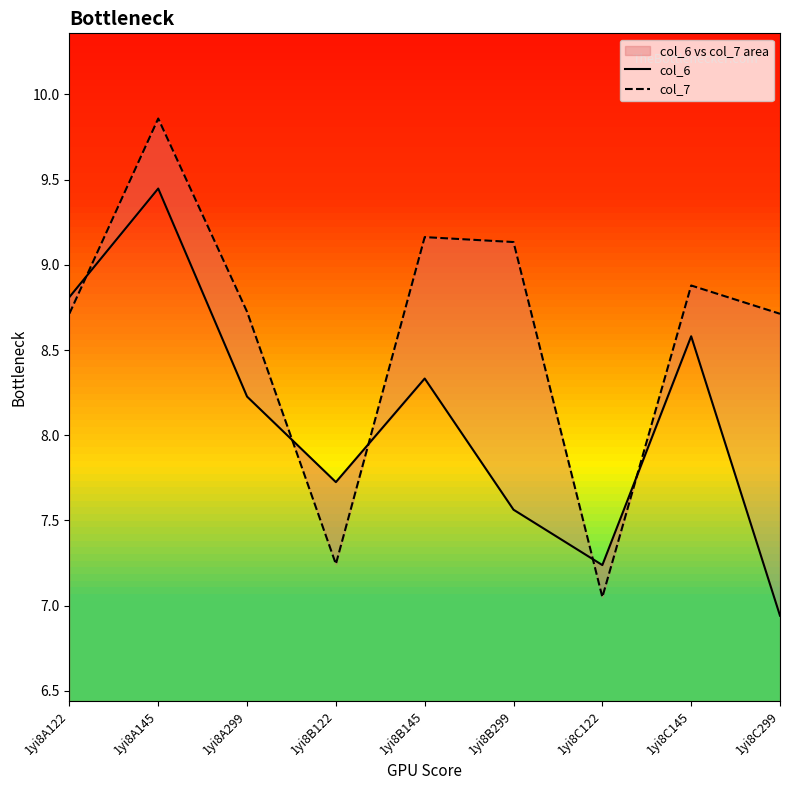

Read the col_6 value at 1yi8C122.

7.2